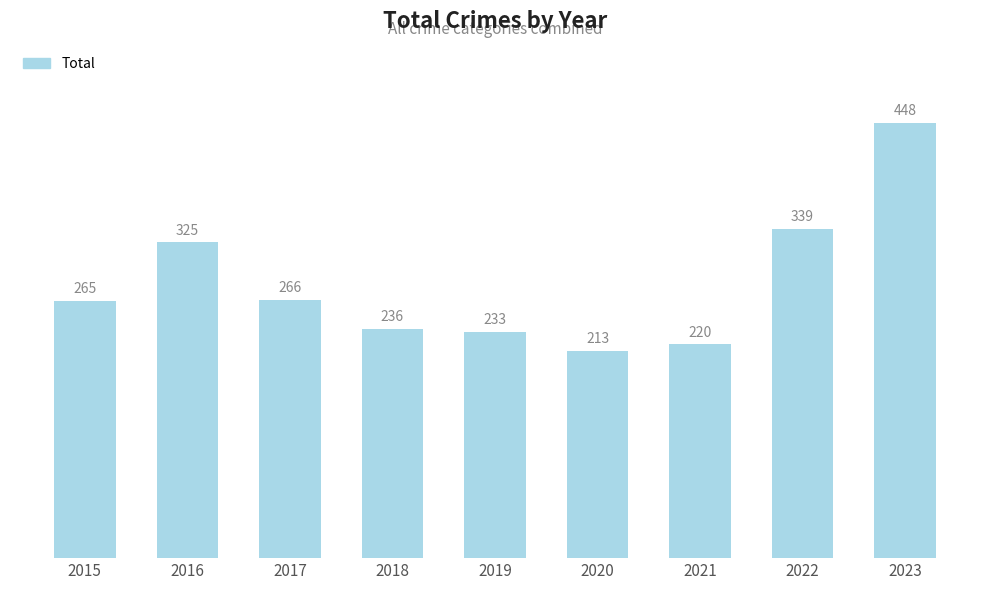

Which category has the lowest value across all series?

2020